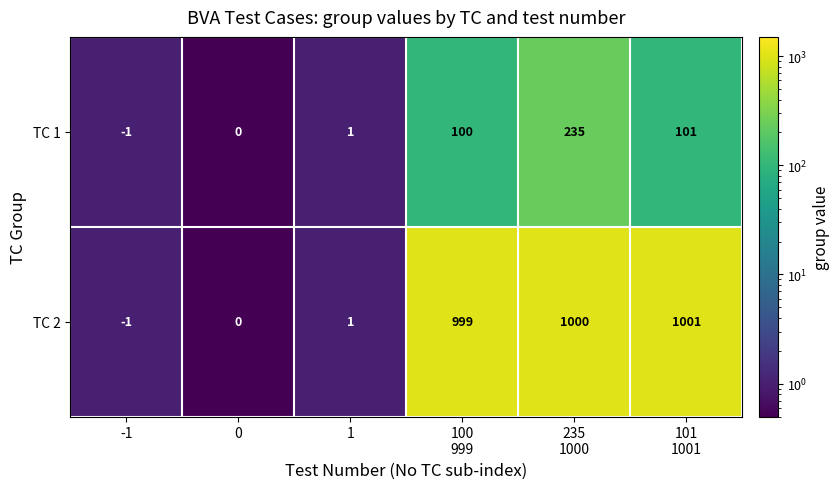

What is the difference between the highest and lowest values at 101
1001?

900